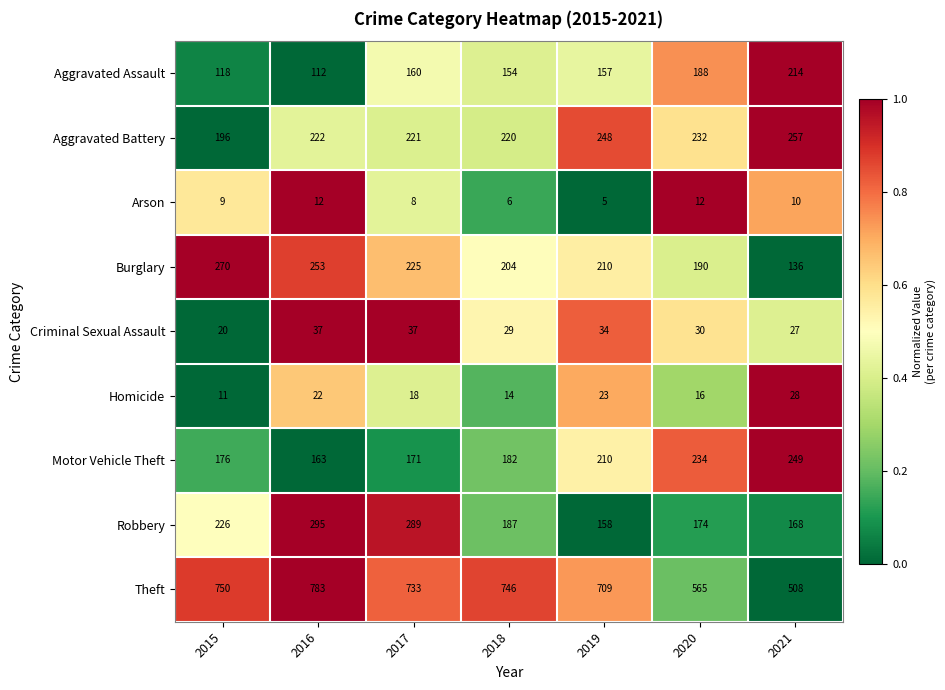

Read the Criminal Sexual Assault value at 2018, to the nearest 10.

30